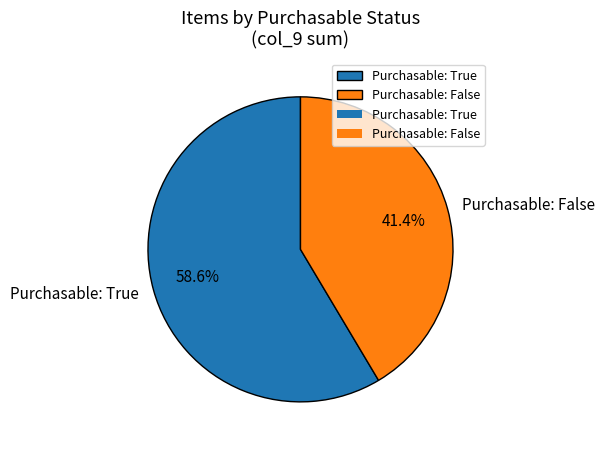

Count the number of slices in the pie.

2